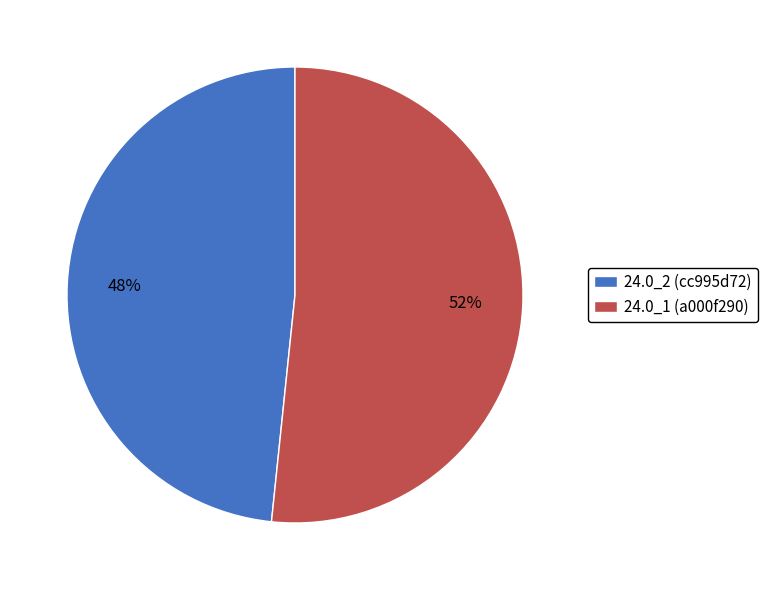

What percentage is the 24.0_2 (cc995d72) slice, to the nearest percent?

48%